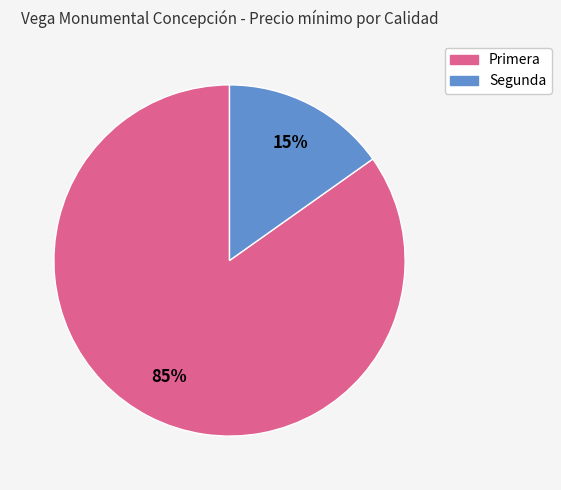

To the nearest percent, what is the difference between the largest and smallest slice percentages?

70%